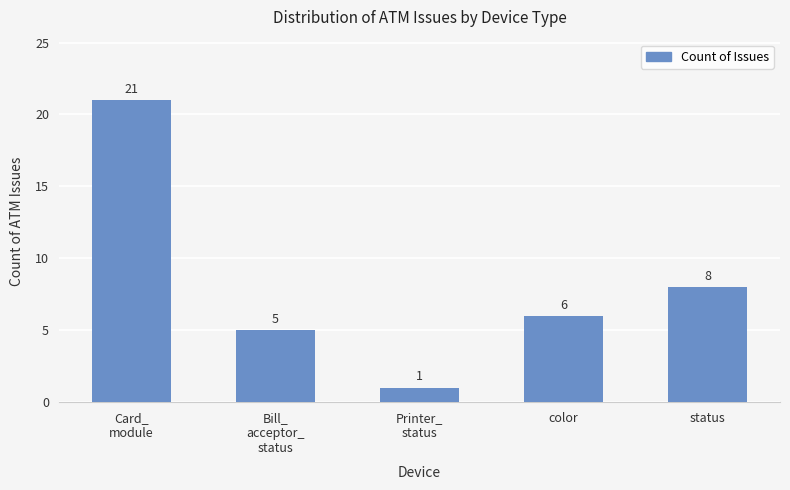

True or false: the data shows 6 at color.

True